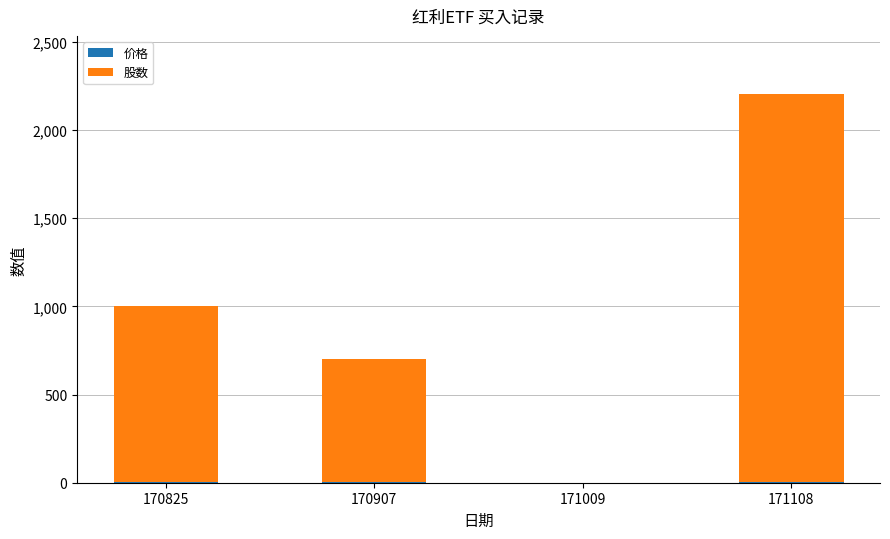

At which category is the sum across all series the highest?

171108